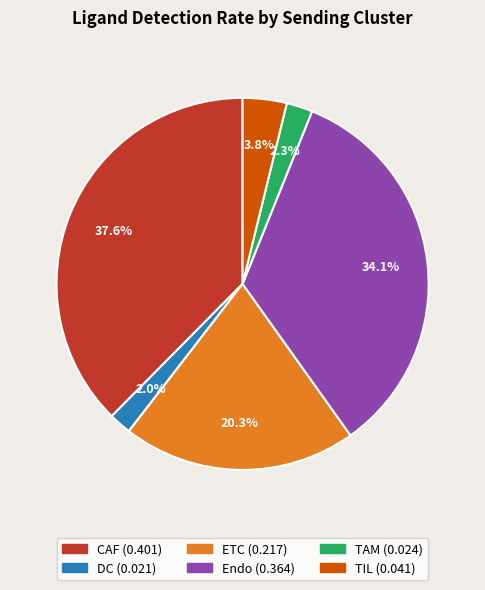

Which has a higher value, TAM or ETC?

ETC